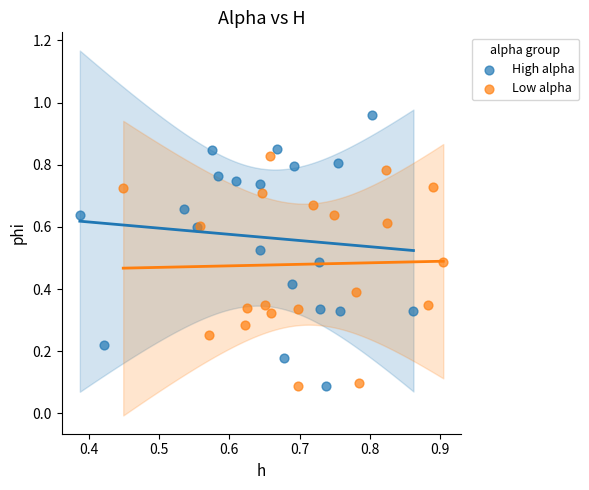

What are all the series names shown in the legend?

High alpha, Low alpha